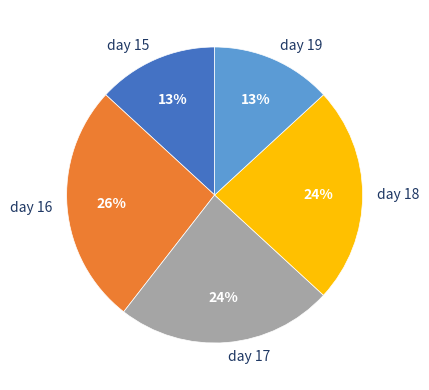

Approximately how many times larger is the value at day 18 compared to day 16?

0.9